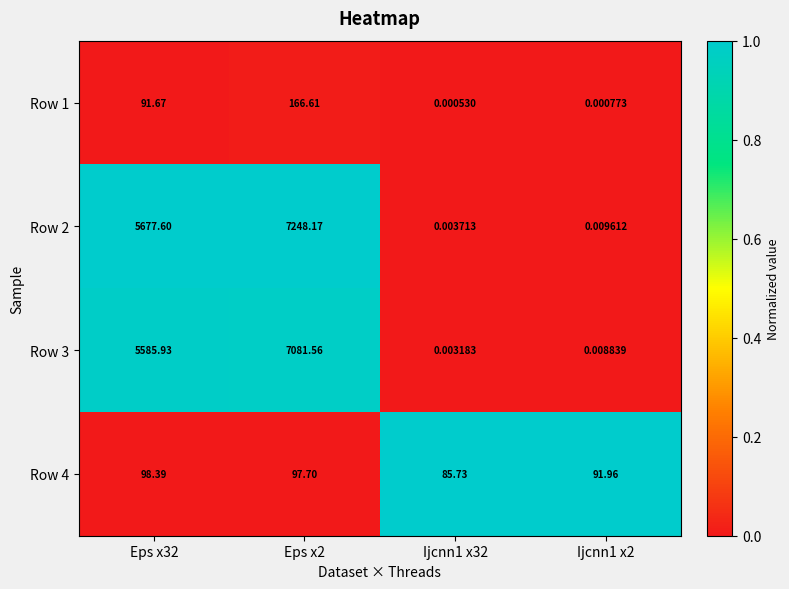

Which label corresponds to the smallest value in the chart?

Ijcnn1 x32